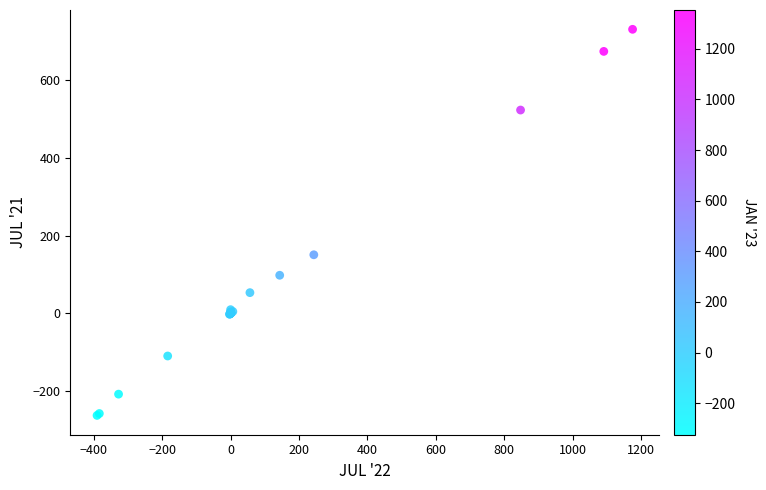

What Y value in the scatter plot is closest to 233?

150.6